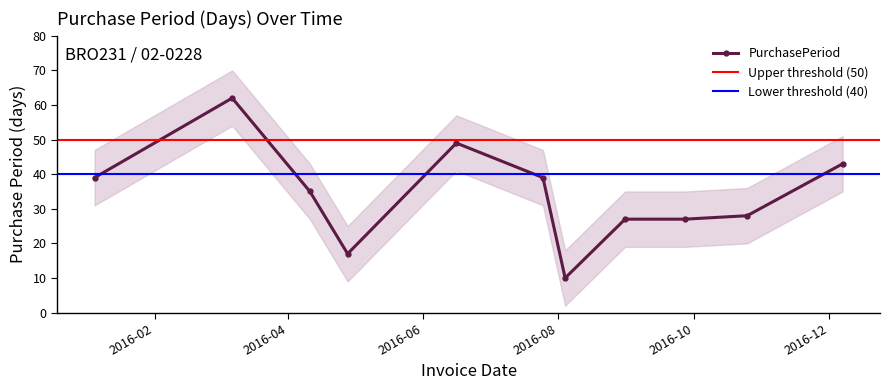

Is it true that the value at 2016-07-25 is 39?

True